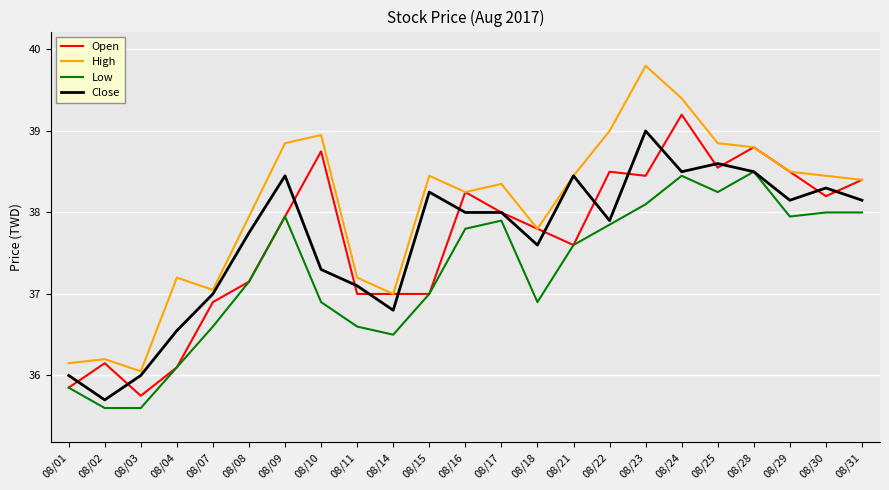

True or false: High and Low cross at least once.

False